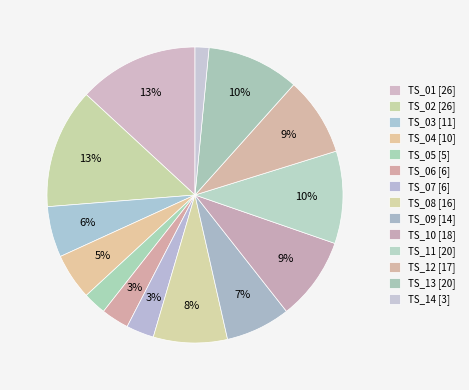

Which slice is the smallest?

TS_14